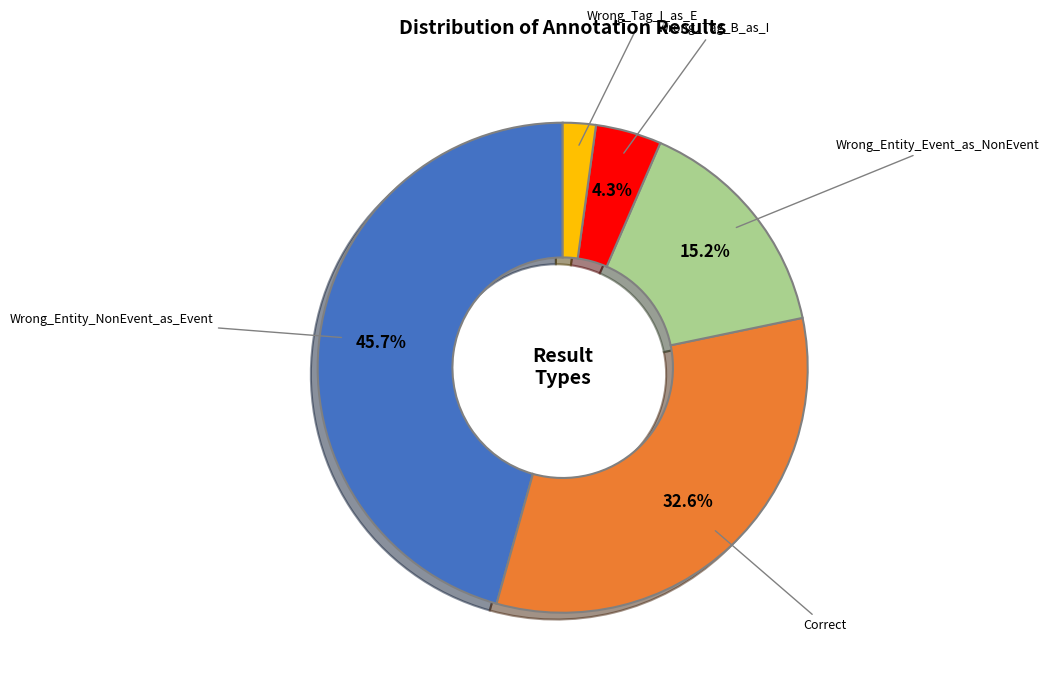

Does any single category account for the majority?

No